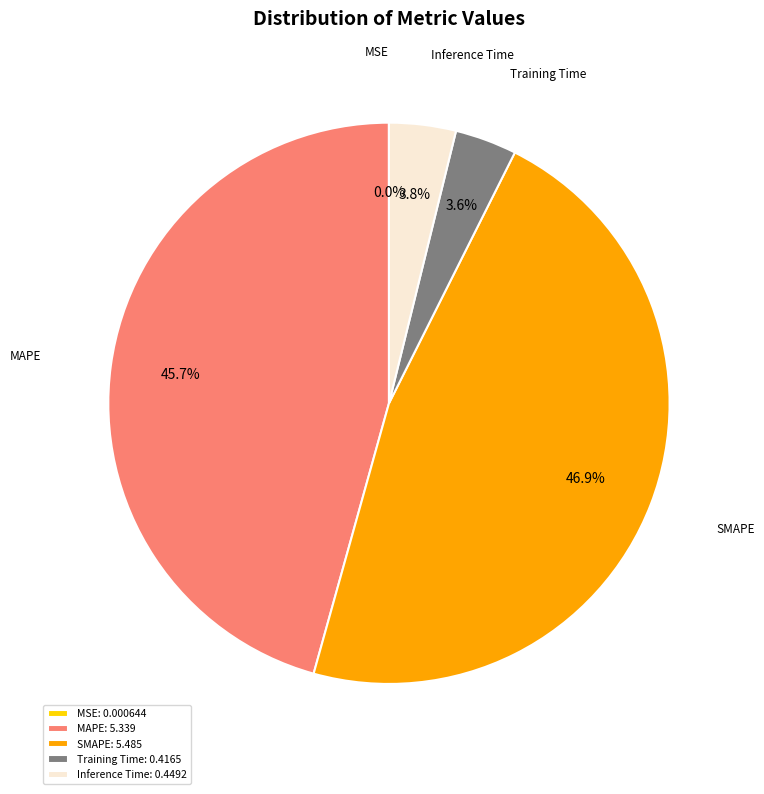

What portion of the pie excludes Inference Time?

96.2%